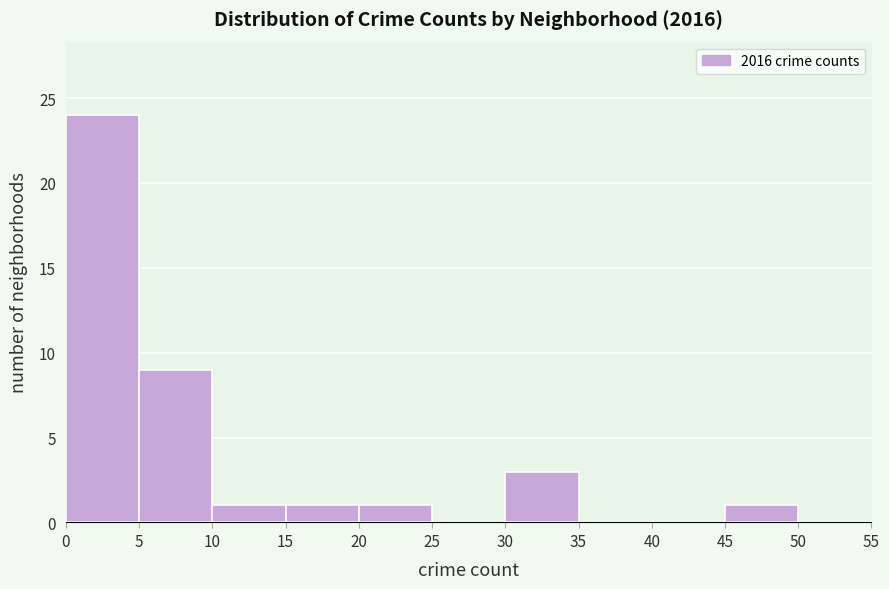

How tall is the bar that spans 10 to 15 on the x-axis? The values are not printed on the chart, so give them approximately, as read against the axis.

1